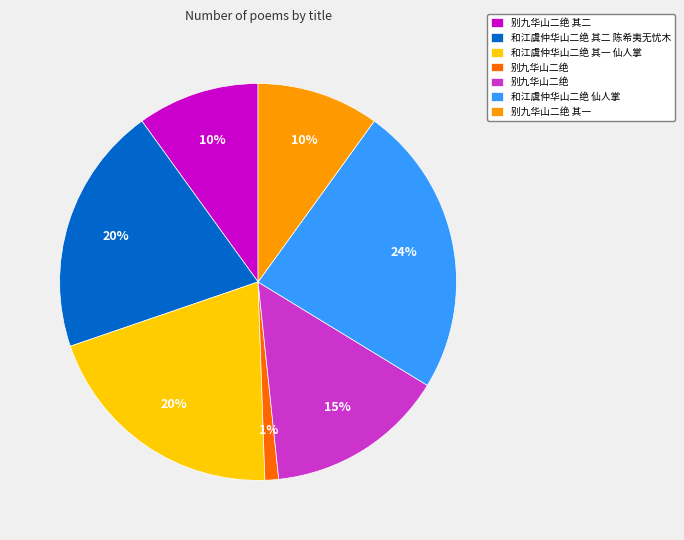

To the nearest percent, what is the difference between the largest and smallest slice percentages?

23%